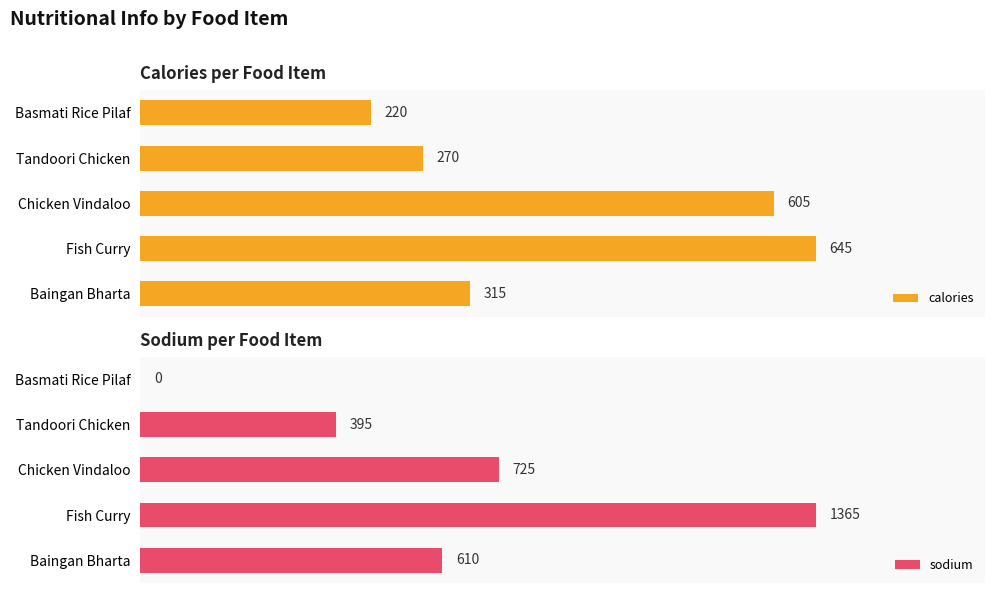

Rank the categories by calories value from highest to lowest.

Fish Curry, Chicken Vindaloo, Baingan Bharta, Tandoori Chicken, Basmati Rice Pilaf